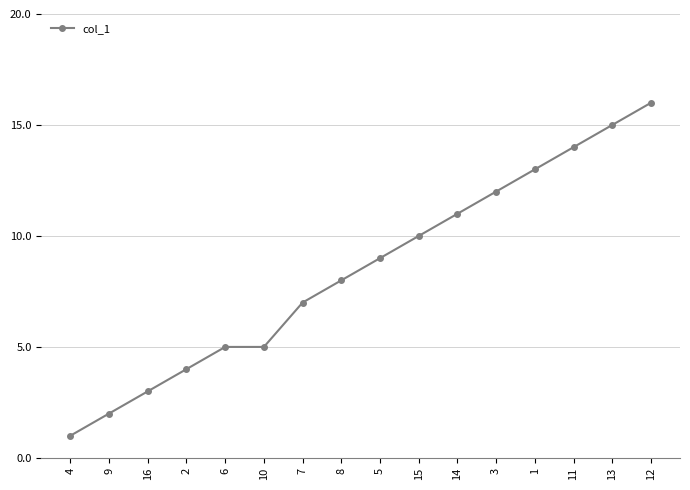

What is the sum of all values?

135